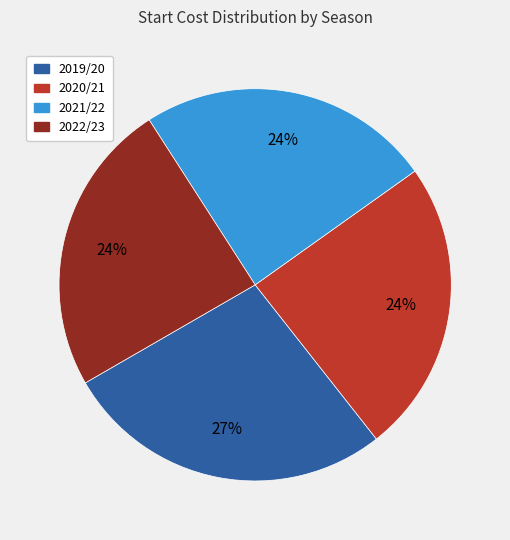

Does 2019/20 account for over 50% of the chart?

No